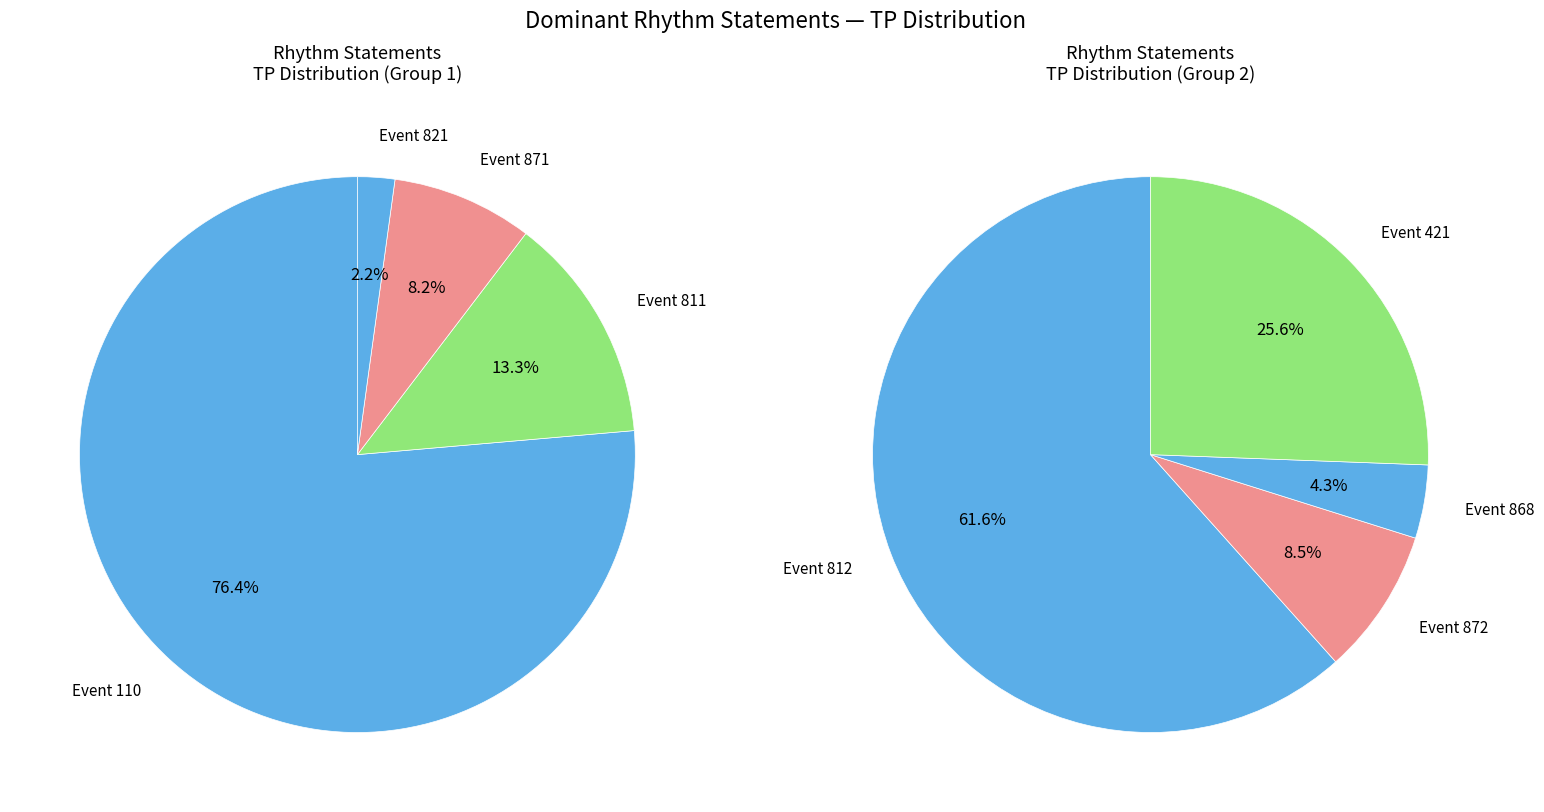

What is the change in value from 811 to 868?

-426